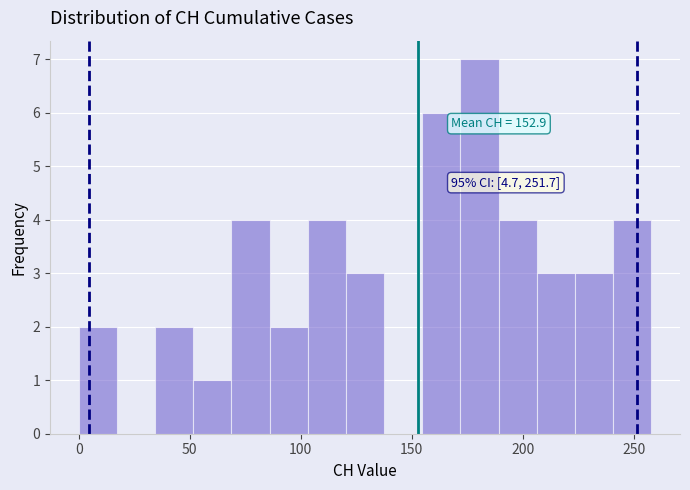

Read against the x-axis, roughly where is the centre of the tallest bar?

180